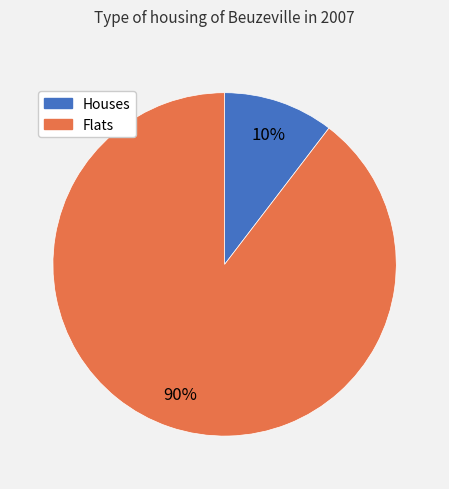

To the nearest percent, what is the average slice percentage?

50%